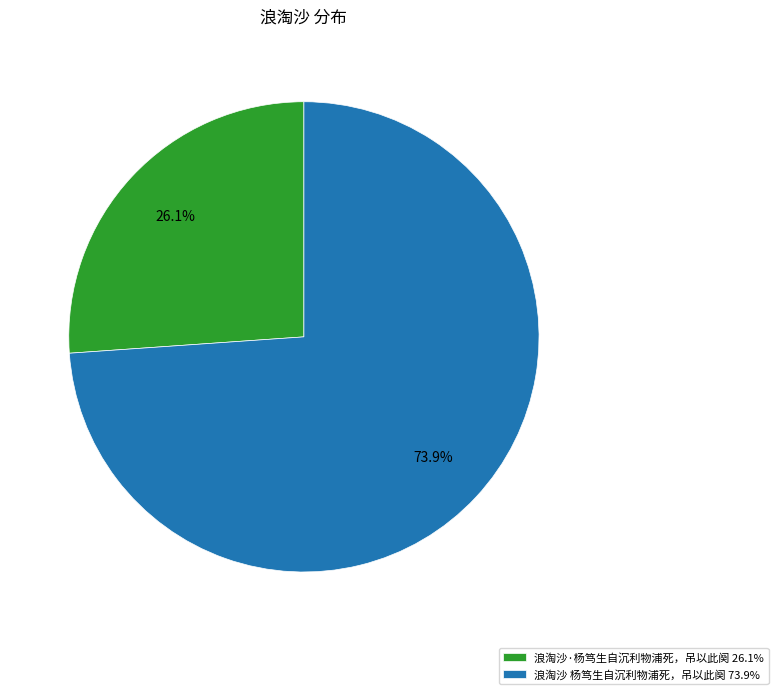

To the nearest percent, what is the difference between the 浪淘沙 杨笃生自沉利物浦死，吊以此阕 and 浪淘沙·杨笃生自沉利物浦死，吊以此阕 slice percentages?

48%